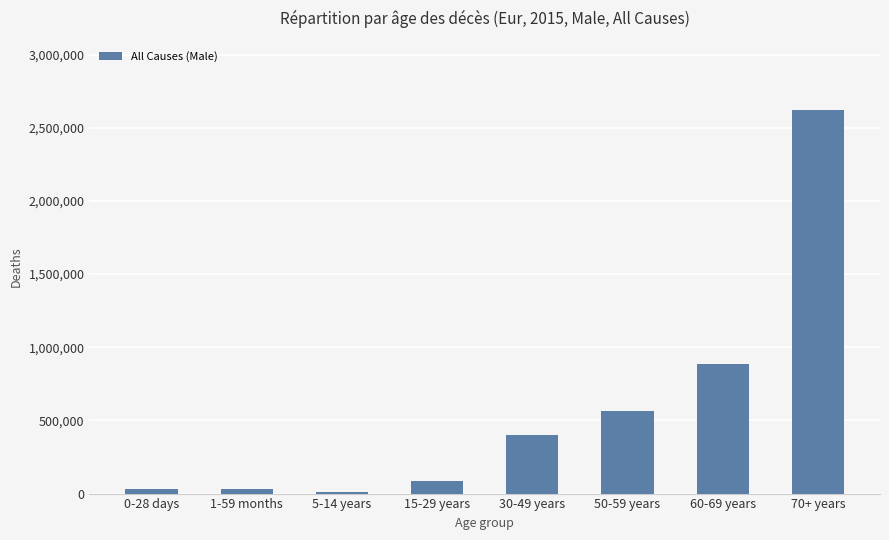

What is the label of the 1st bar from the right?

70+ years